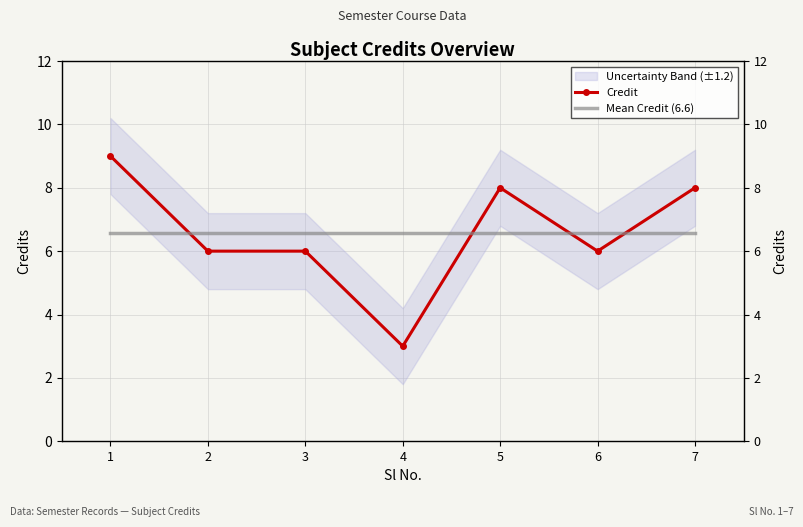

True or false: Mean Credit (6.6) has more than 2 interior local peaks.

False